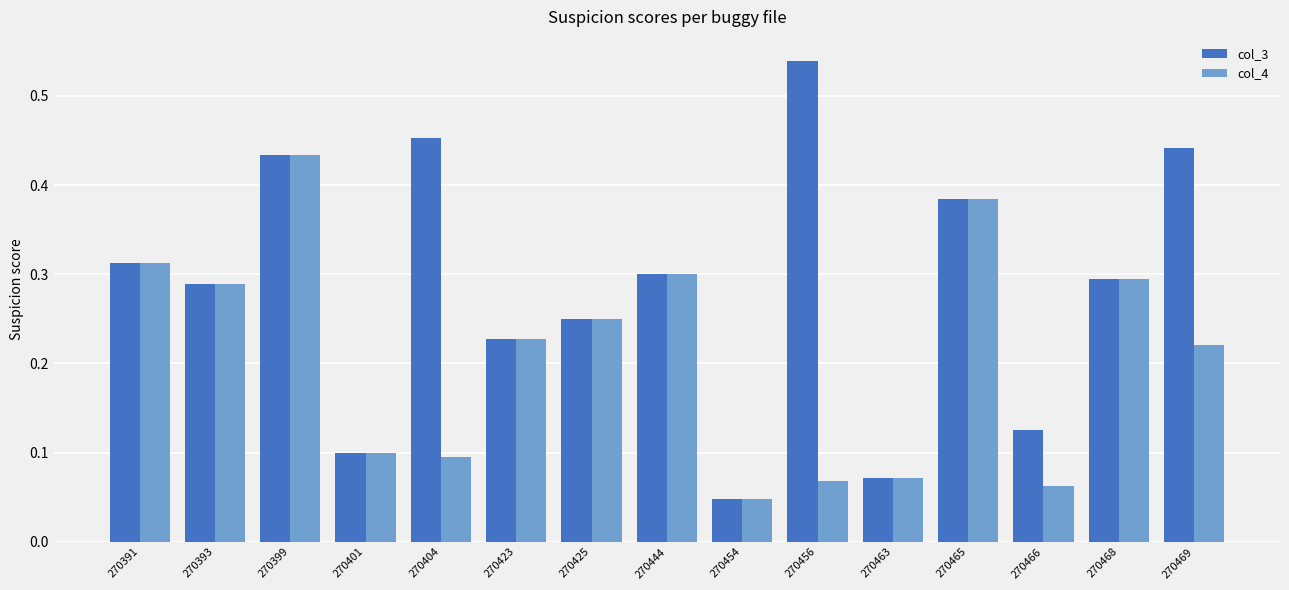

At which label is col_3 closest to 0?

270454